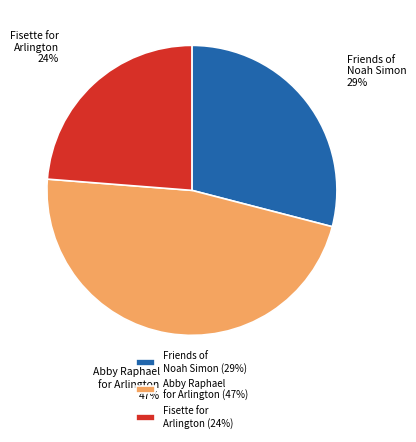

How many segments does this pie chart have?

3